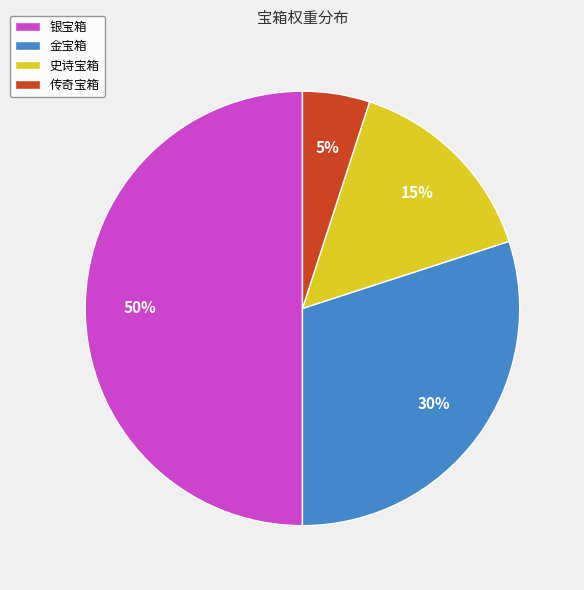

To the nearest percent, what portion does 传奇宝箱 represent?

5%